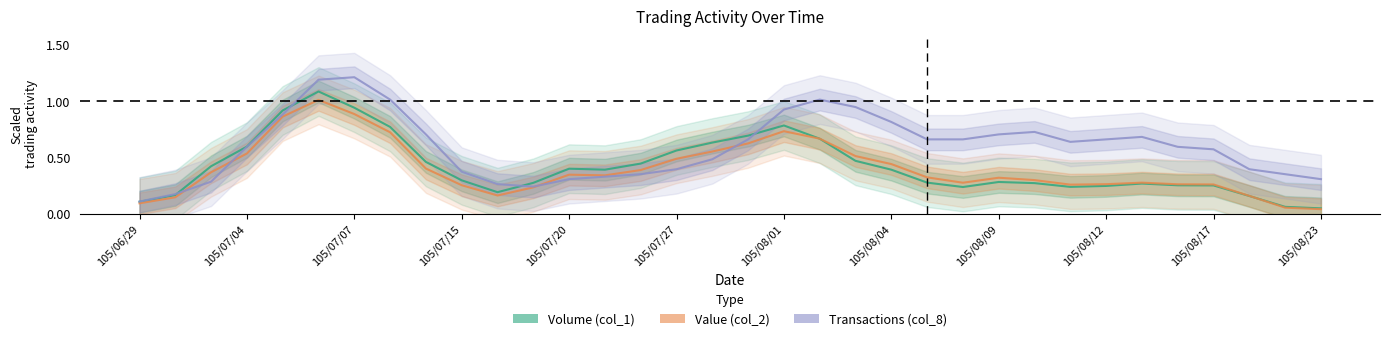

The value of Transactions (col_8) at 20 is 0.3. True or false?

False